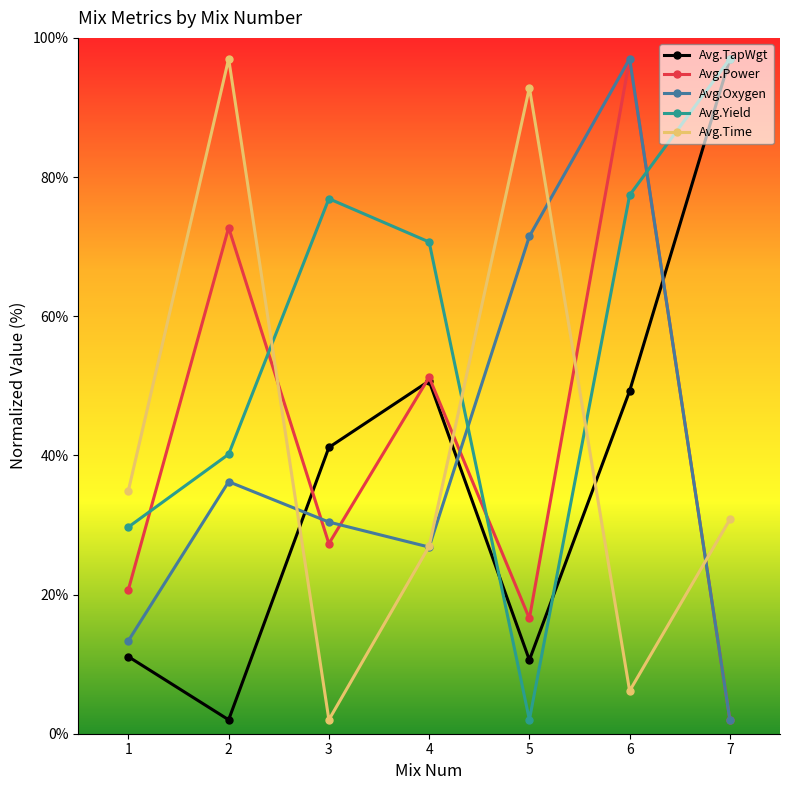

True or false: Avg.Time has more than 1 interior local peaks.

True